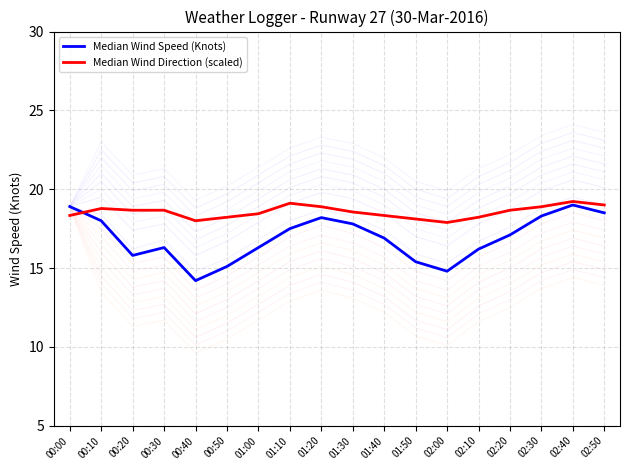

The Median Wind Speed (Knots) series shows 10.4 at 01:10. True or false?

False